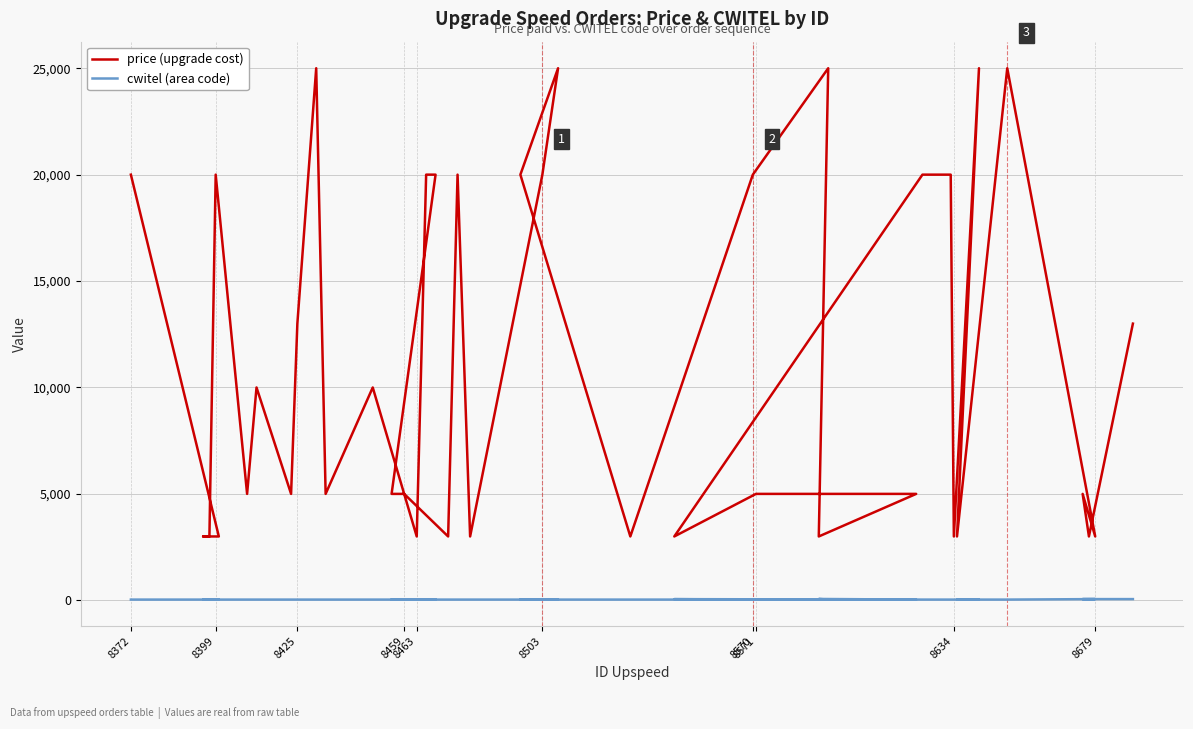

Rank the series by their maximum value, from highest to lowest.

price, cwitel